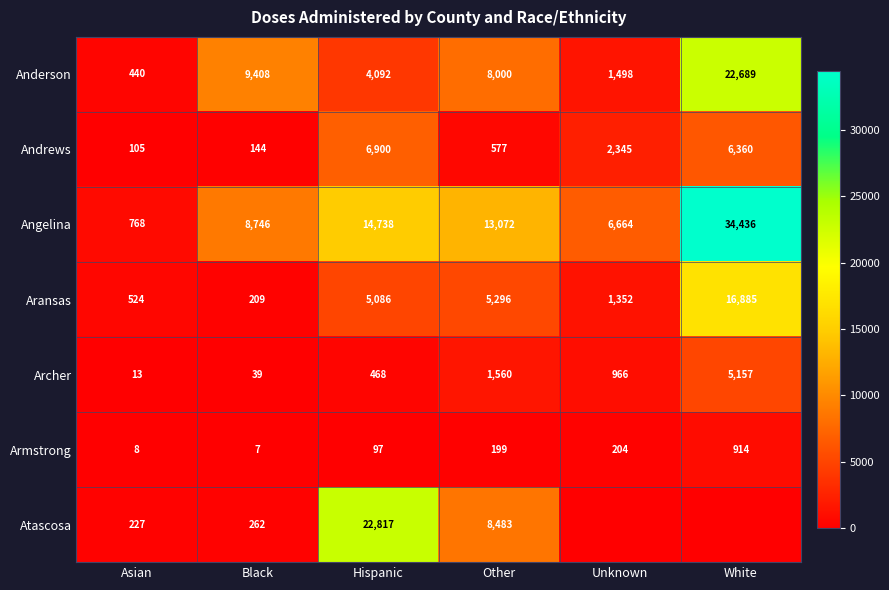

At which category is the sum across all series the highest?

White